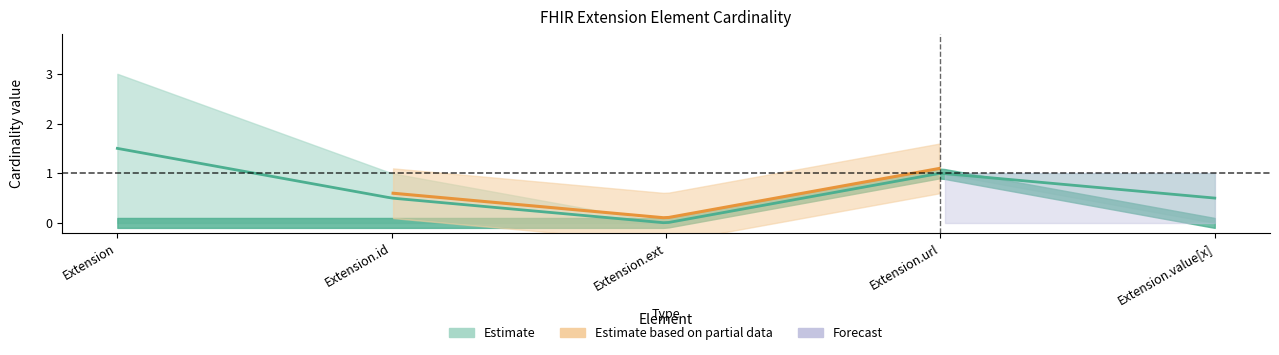

True or false: min_values and max_values cross at least once.

False